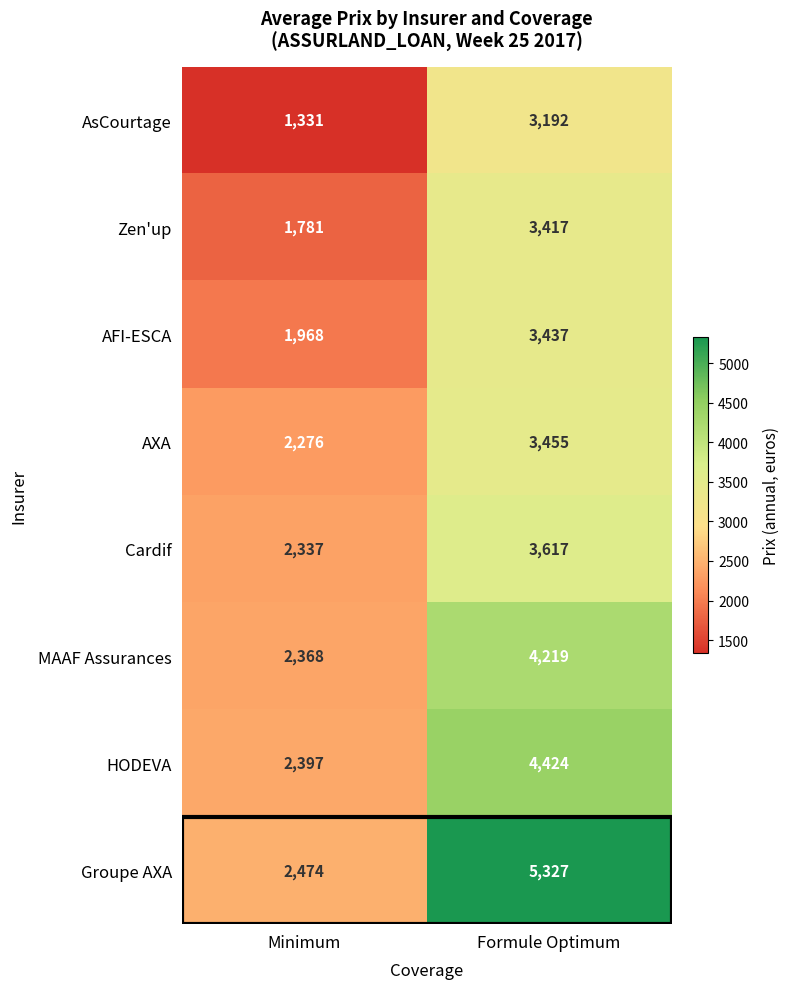

List the series in order of their peak value, lowest first.

AsCourtage, Zen'up, AFI-ESCA, AXA, Cardif, MAAF Assurances, HODEVA, Groupe AXA